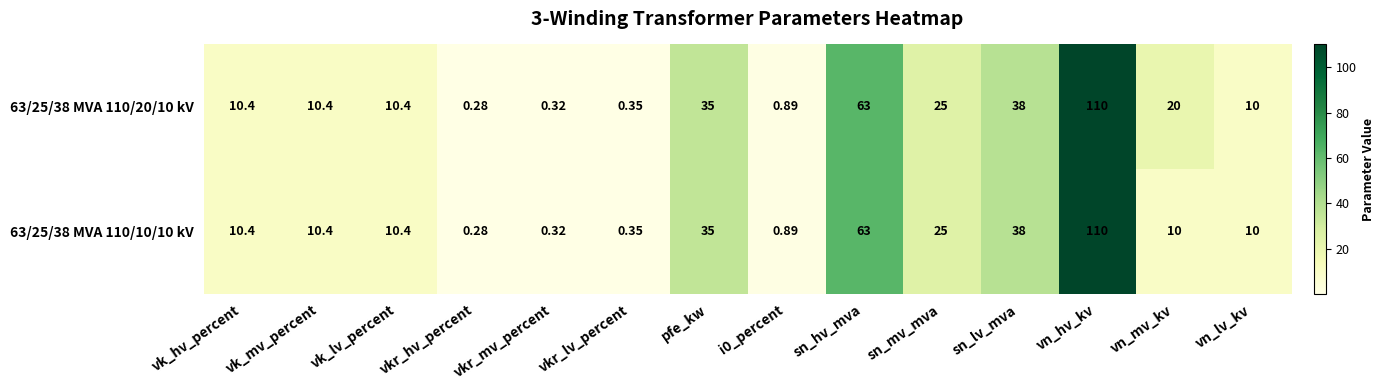

Is the value of 63/25/38 MVA 110/20/10 kV at vkr_mv_percent greater than the value of 63/25/38 MVA 110/10/10 kV at vkr_lv_percent?

No